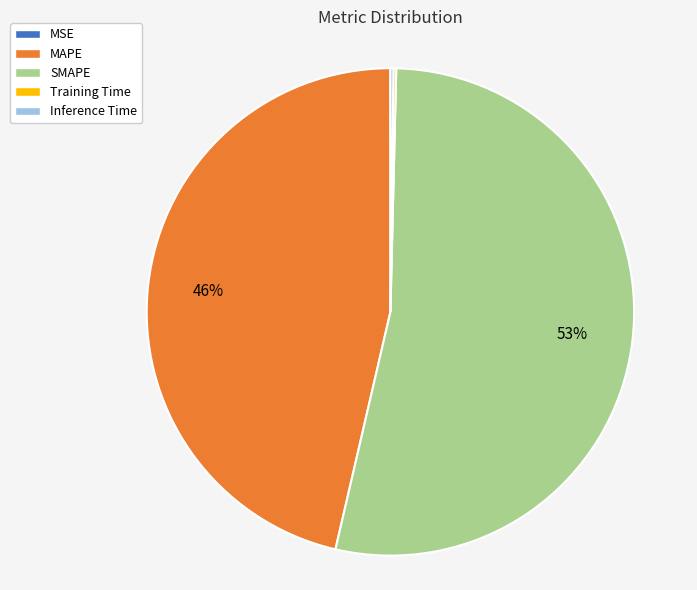

True or false: SMAPE accounts for 53% of the total.

True